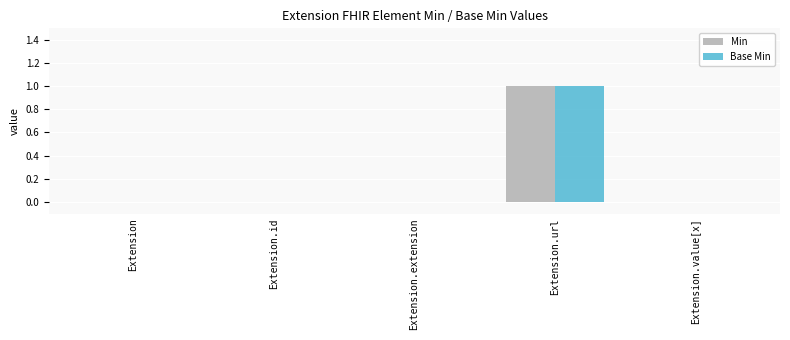

Which label corresponds to the largest value in the chart?

Extension.url